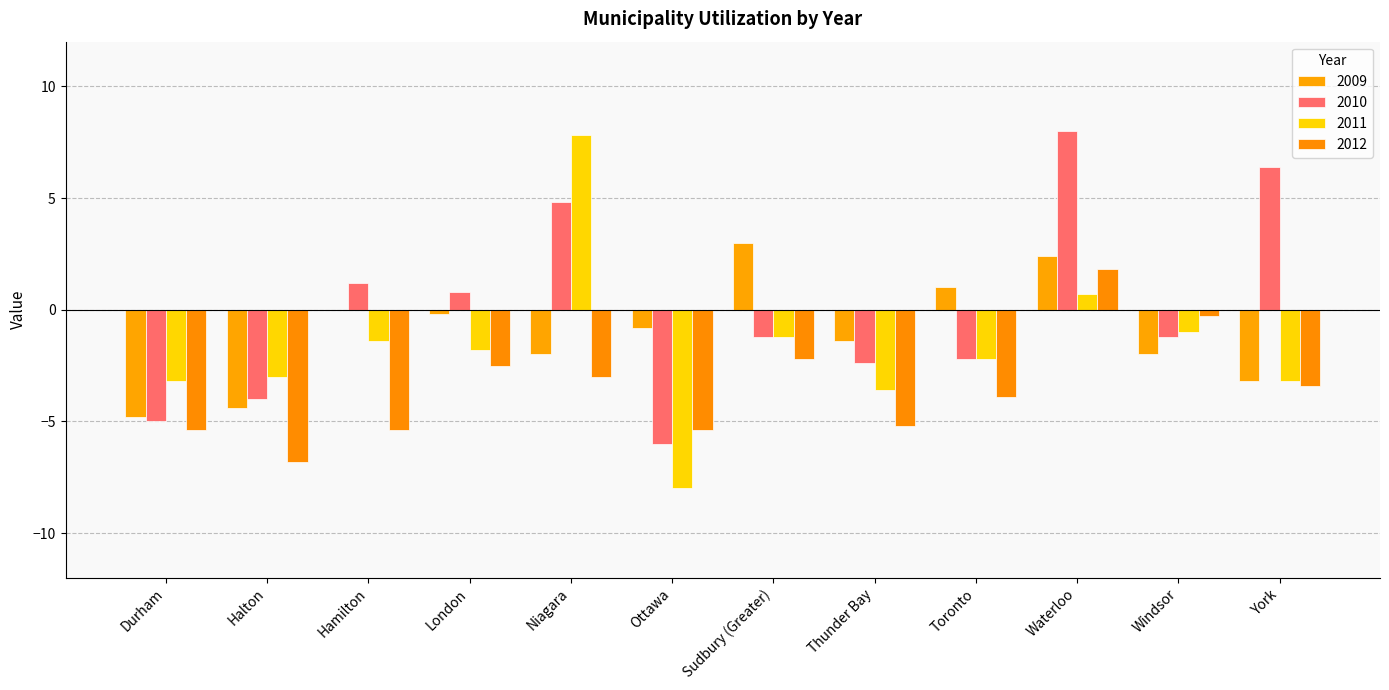

Which series has the widest spread of values?

2011